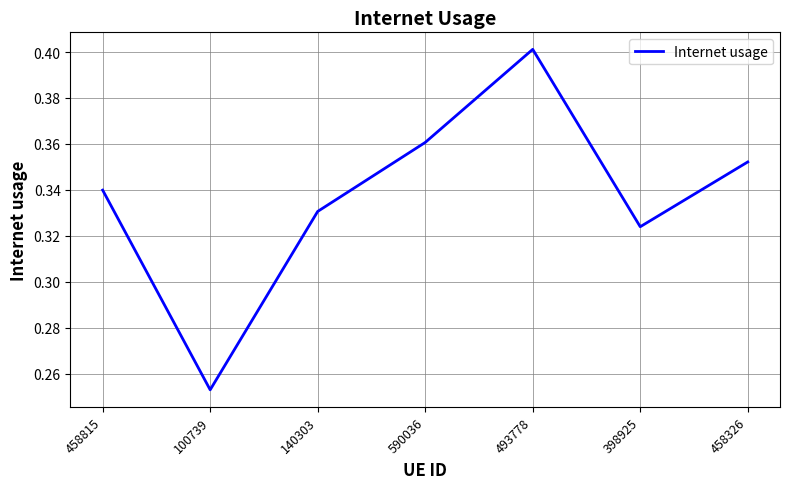

What is the sum of the values at 458326 and 458815?

0.7